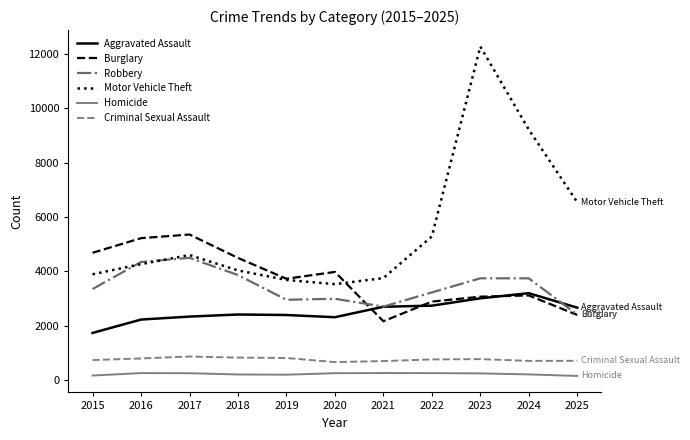

True or false: Robbery and Homicide cross at least once.

False